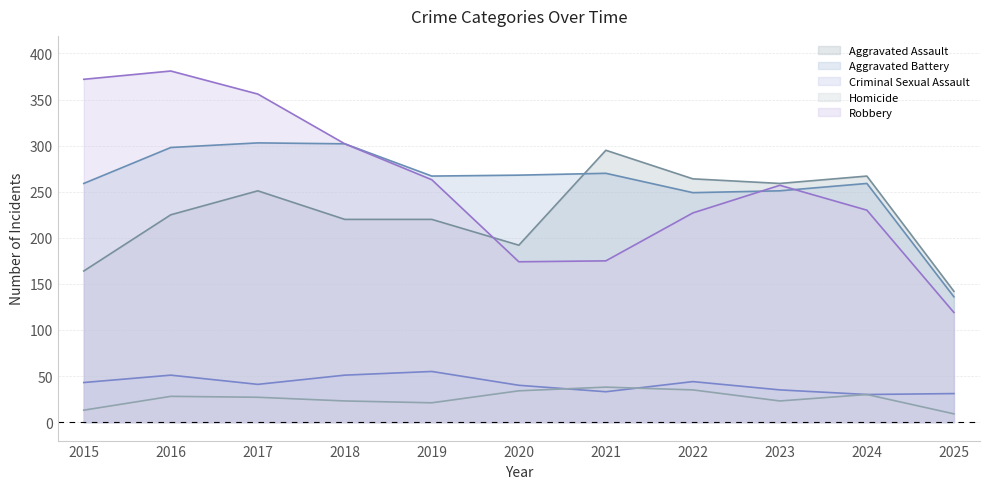

Reading right to left, list all the values displayed in this chart.

Aggravated Assault: 142	267	259	264	295	192	220	220	251	225	164
Aggravated Battery: 136	259	251	249	270	268	267	302	303	298	259
Criminal Sexual Assault: 31	30	35	44	33	40	55	51	41	51	43
Homicide: 9	30	23	35	38	34	21	23	27	28	13
Robbery: 119	230	257	227	175	174	263	302	356	381	372